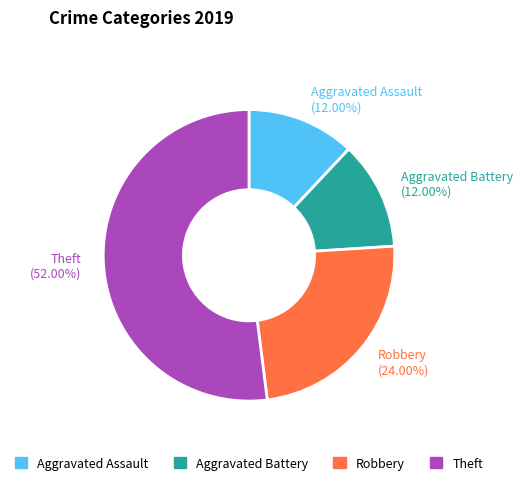

Do Aggravated Battery and Robbery together represent more than half of the pie?

No